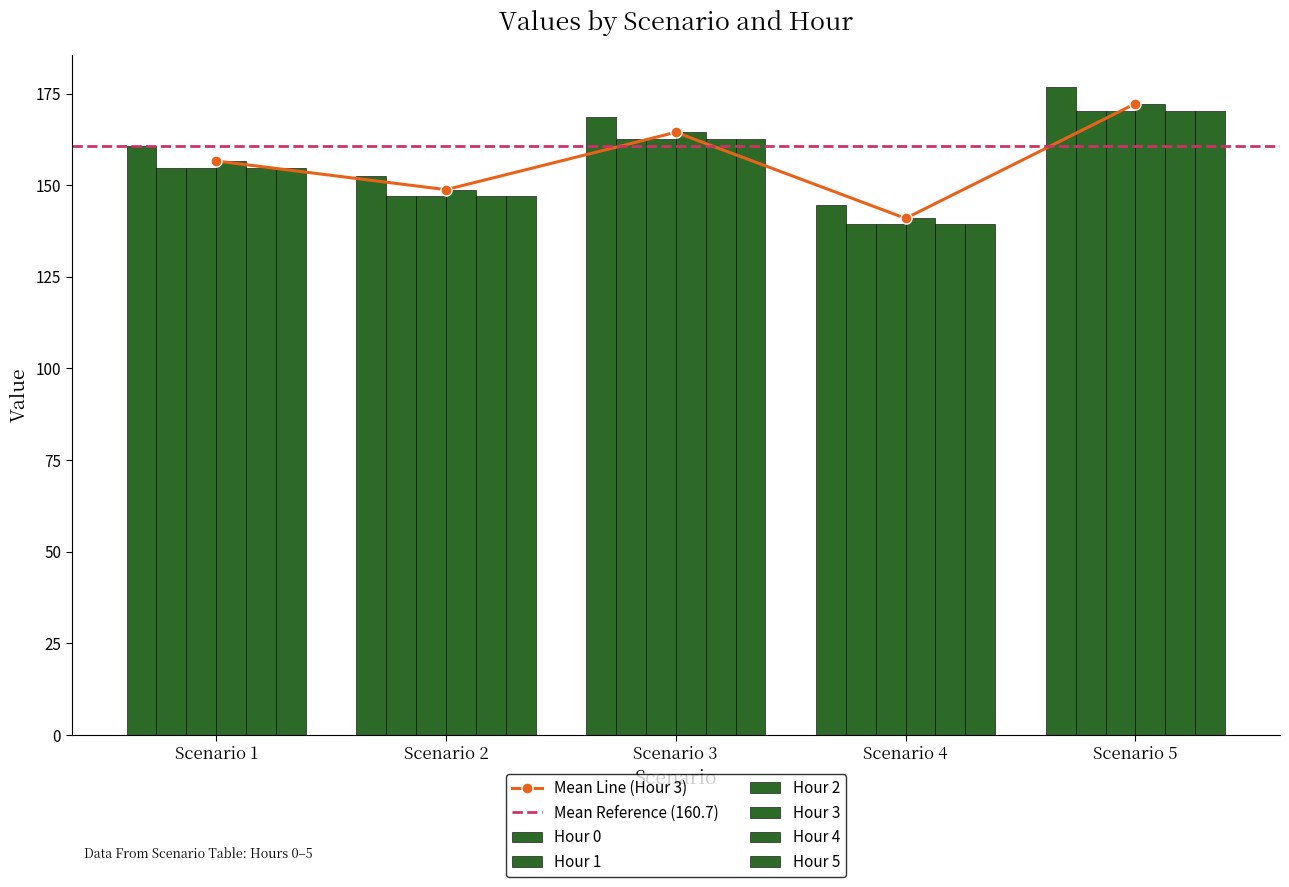

Which category has the lowest value in the Mean Line (Hour 3) series?

Scenario 4